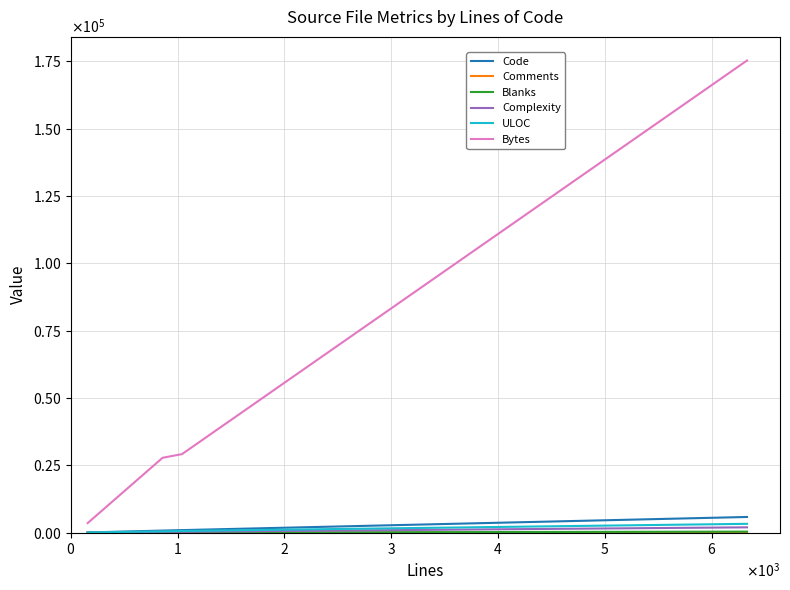

At how many categories does at least one series exceed 80534?

1